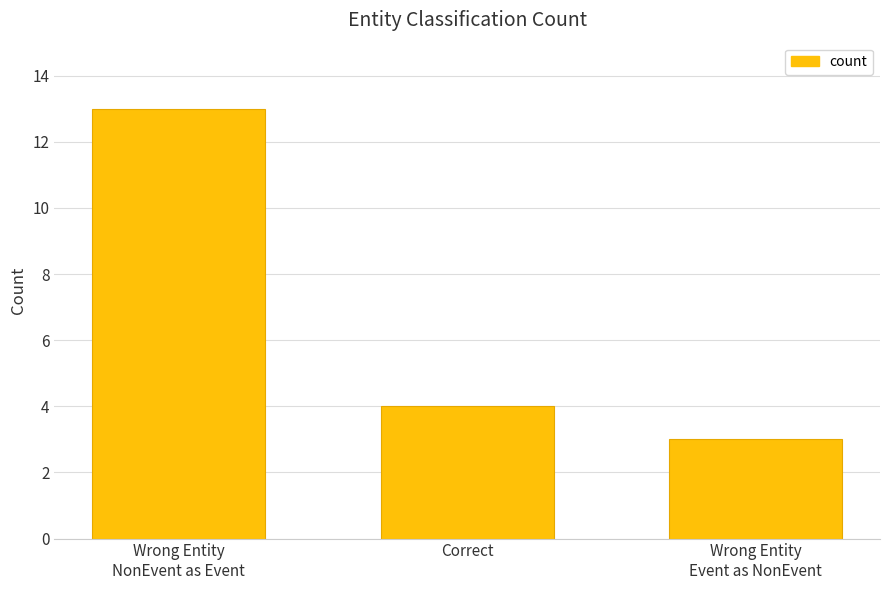

True or false: the data shows 5 at Correct.

False